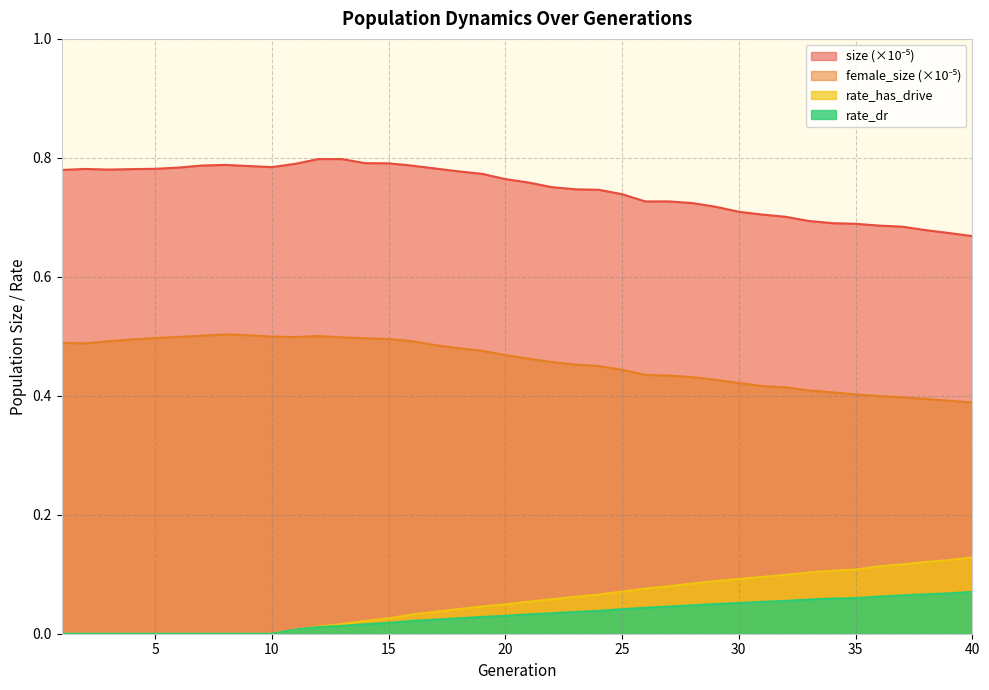

True or false: female_size and rate_has_drive cross at least once.

False